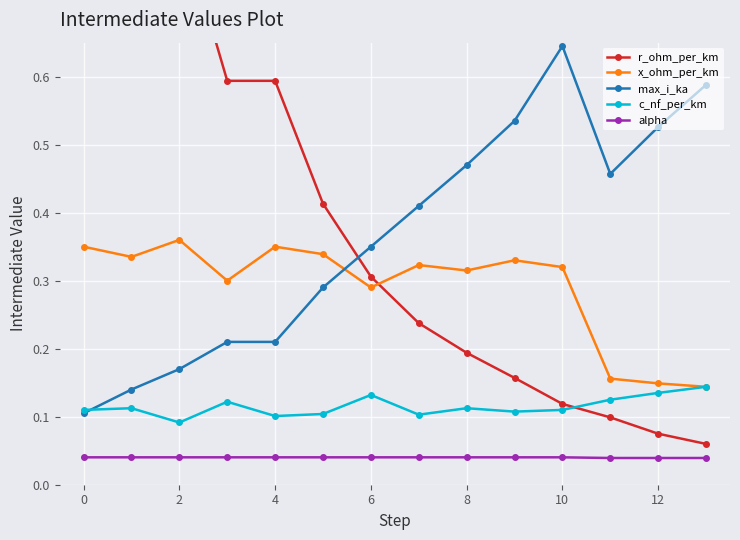

Is it true that max_i_ka equals 0.3 at 4?

False